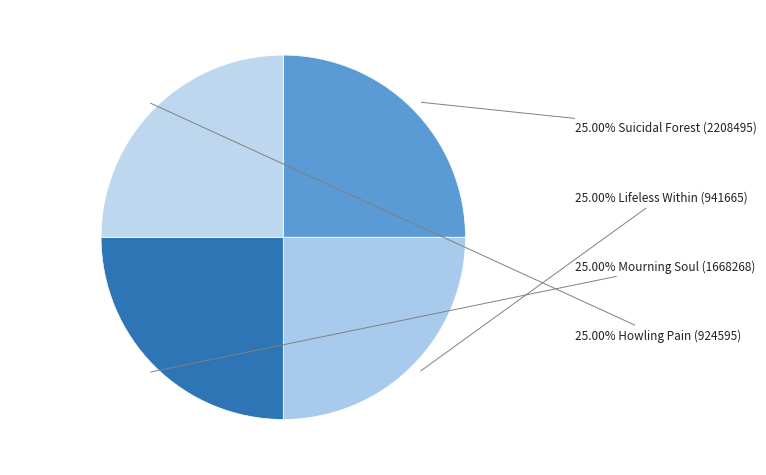

Count the number of slices in the pie.

4